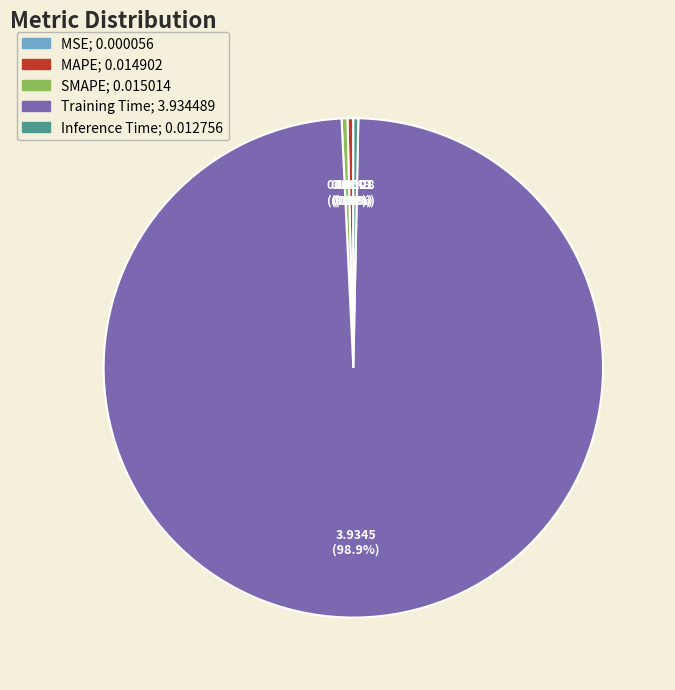

Does MAPE account for over 50% of the chart?

No